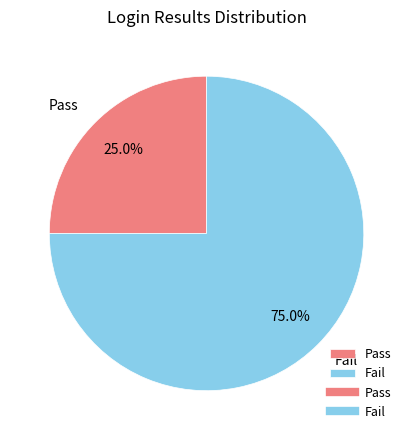

Which category has the biggest portion of the pie?

Fail